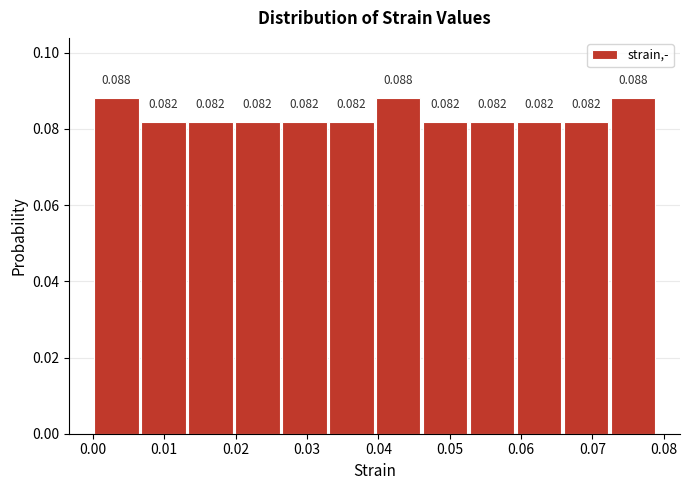

Reading left to right, list every bar in this chart as the range it spans on the x-axis followed by its height. The bar edges are not printed on the chart, so give them approximately, as read against the axis.

0.000 to 0.007: 0.088
0.007 to 0.013: 0.082
0.013 to 0.020: 0.082
0.020 to 0.026: 0.082
0.026 to 0.033: 0.082
0.033 to 0.040: 0.082
0.040 to 0.046: 0.088
0.046 to 0.053: 0.082
0.053 to 0.059: 0.082
0.059 to 0.066: 0.082
0.066 to 0.072: 0.082
0.072 to 0.079: 0.088